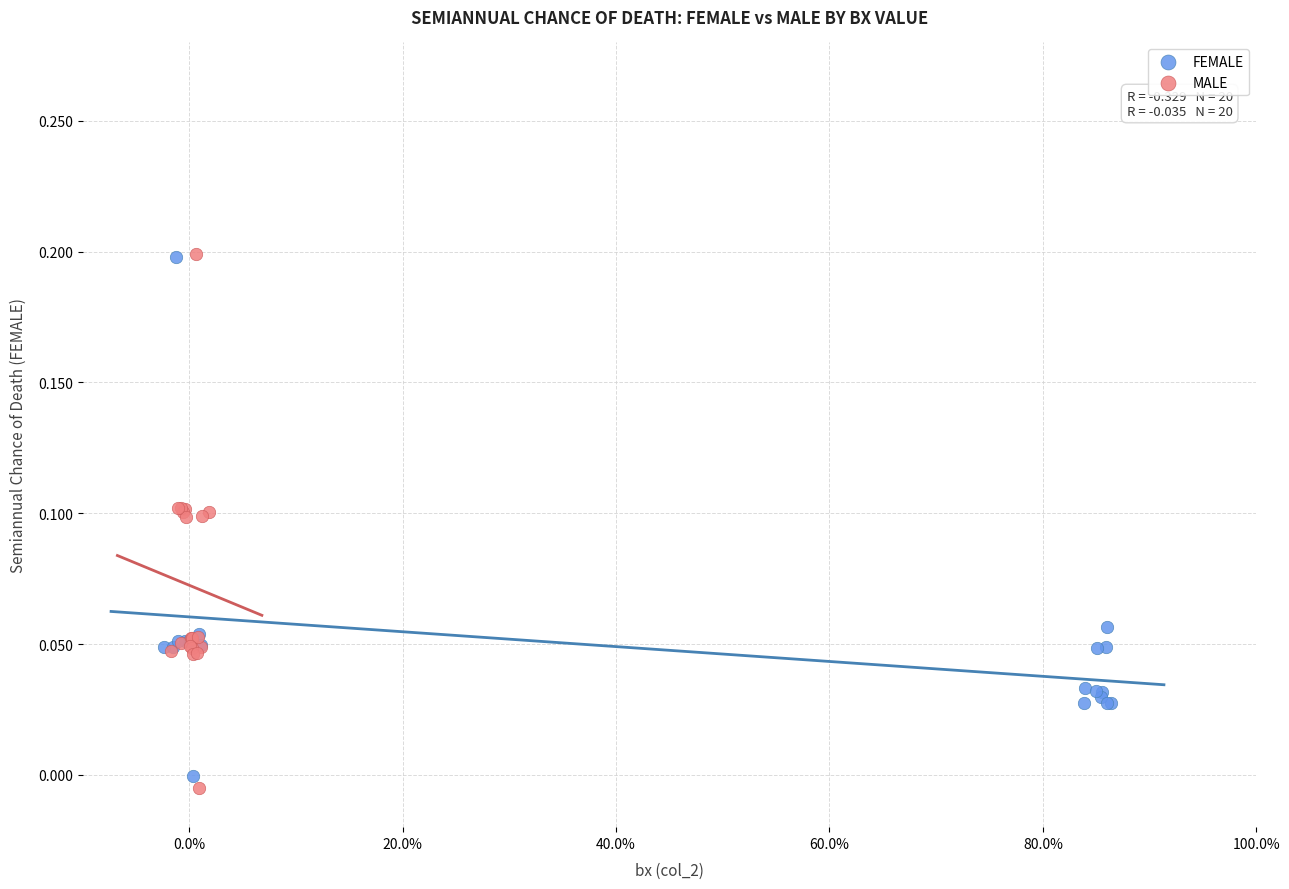

What are all the series names shown in the legend?

FEMALE, MALE